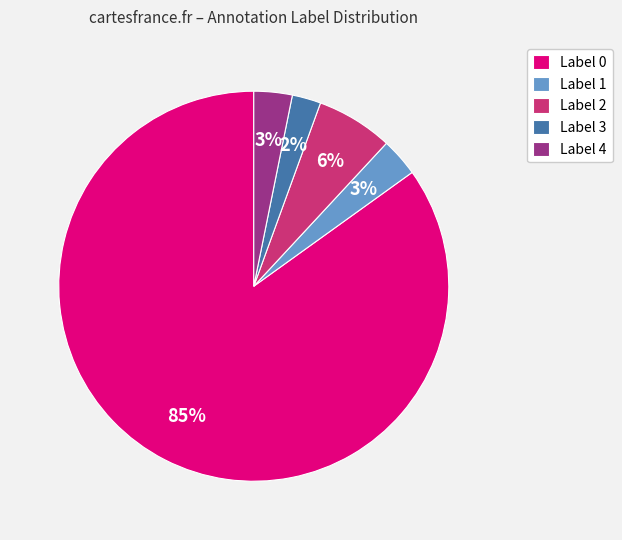

Which has a higher value, Label 4 or Label 3?

Label 4